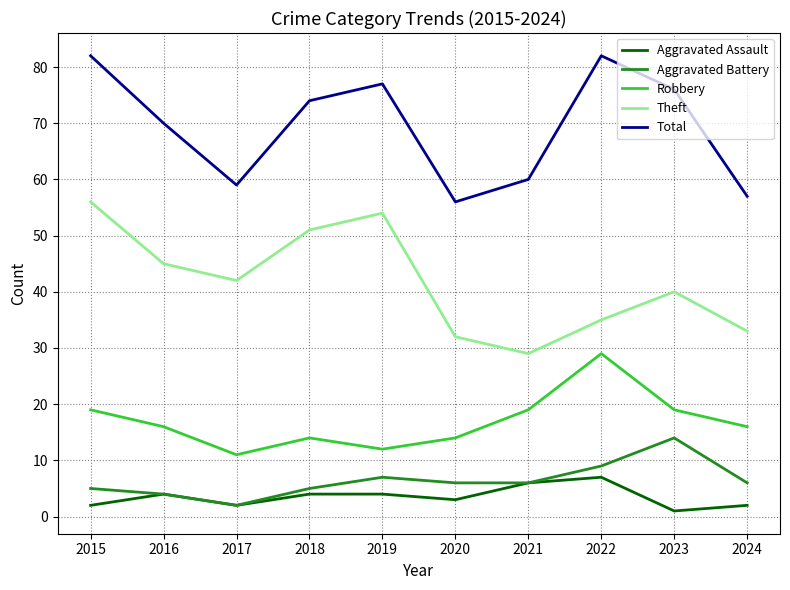

List the series in order of their peak value, highest first.

Total, Theft, Robbery, Aggravated Battery, Aggravated Assault